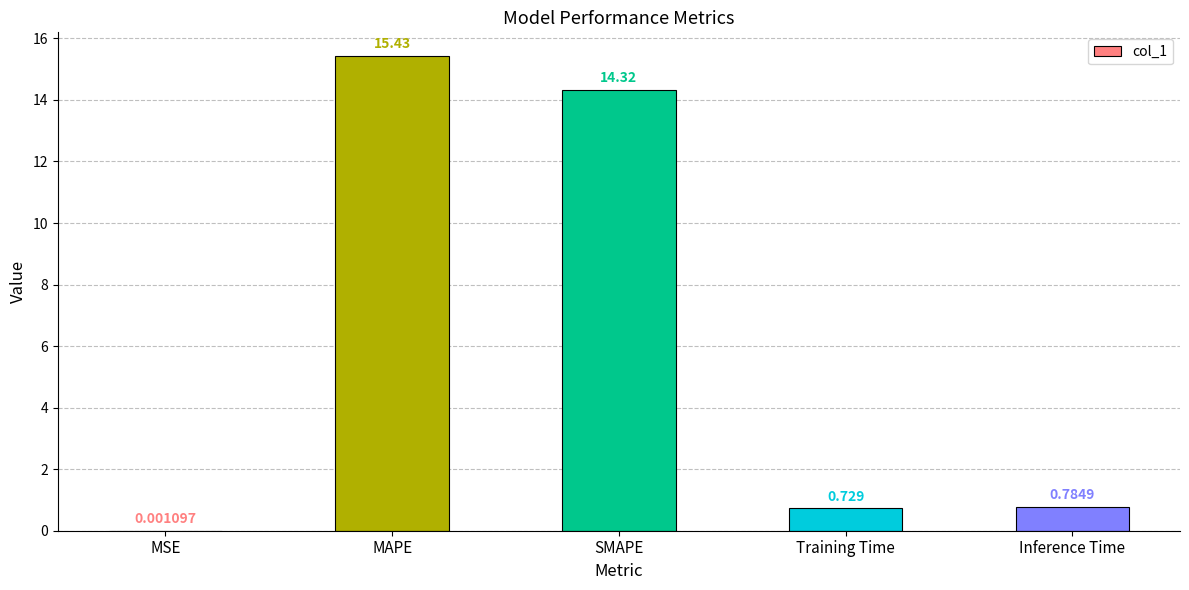

True or false: the data shows 25.0 at SMAPE.

False